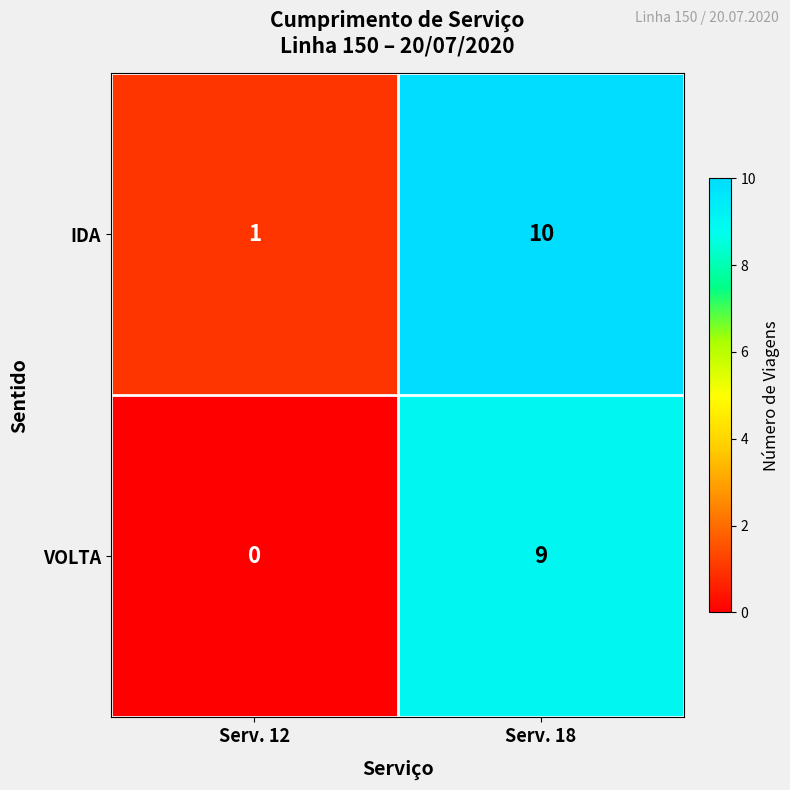

What is the difference between the highest and lowest values at Serv. 18?

1